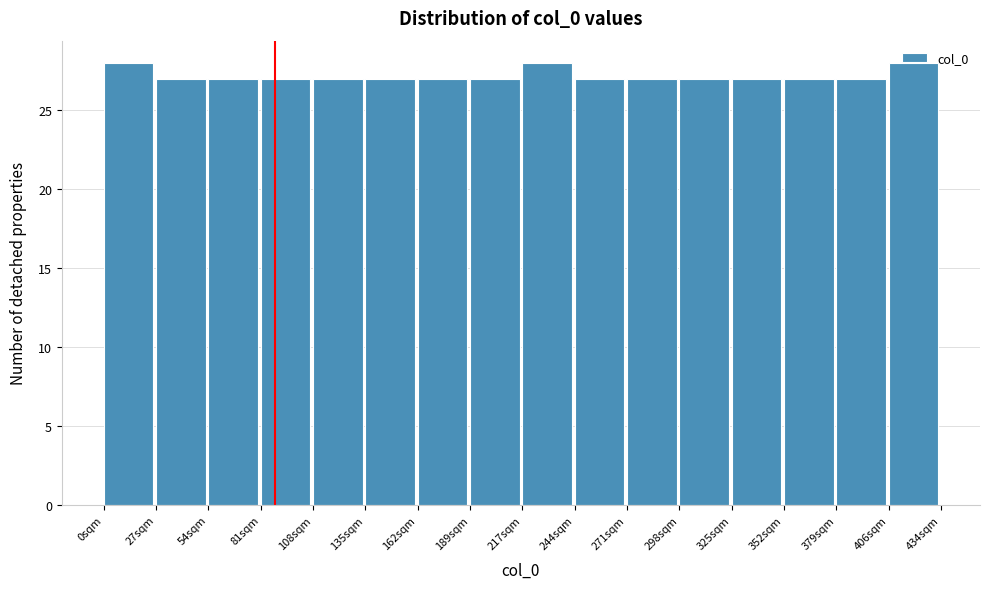

Reading left to right, transcribe this chart: for each bar, give the range it covers on the x-axis and its height. Neither the bar edges nor the heights are printed on the chart, so give them approximately, as read against the axes.

0 to 25: 28
25 to 55: 27
55 to 80: 27
80 to 110: 27
110 to 135: 27
135 to 165: 27
165 to 190: 27
190 to 215: 27
215 to 245: 28
245 to 270: 27
270 to 300: 27
300 to 325: 27
325 to 355: 27
355 to 380: 27
380 to 405: 27
405 to 435: 28